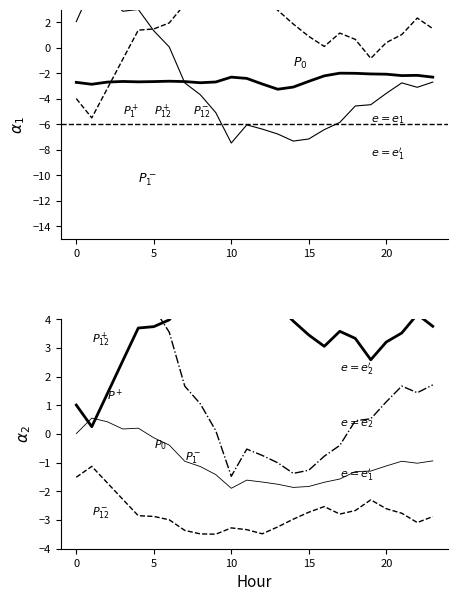

What is the total value across all series at 14?

-12.6